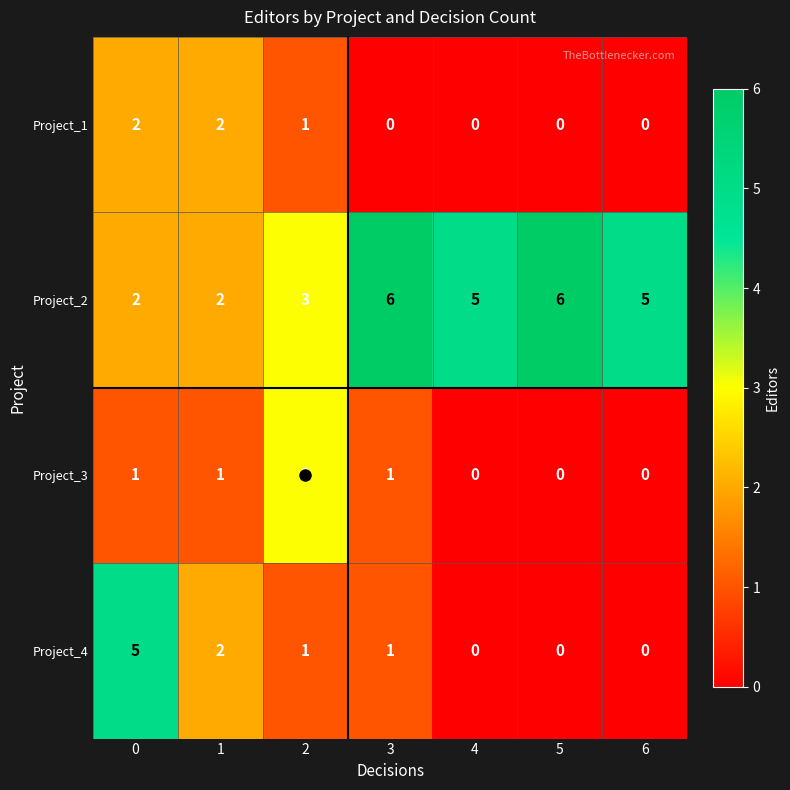

What is the approximate value of Project_2 at 2?

3